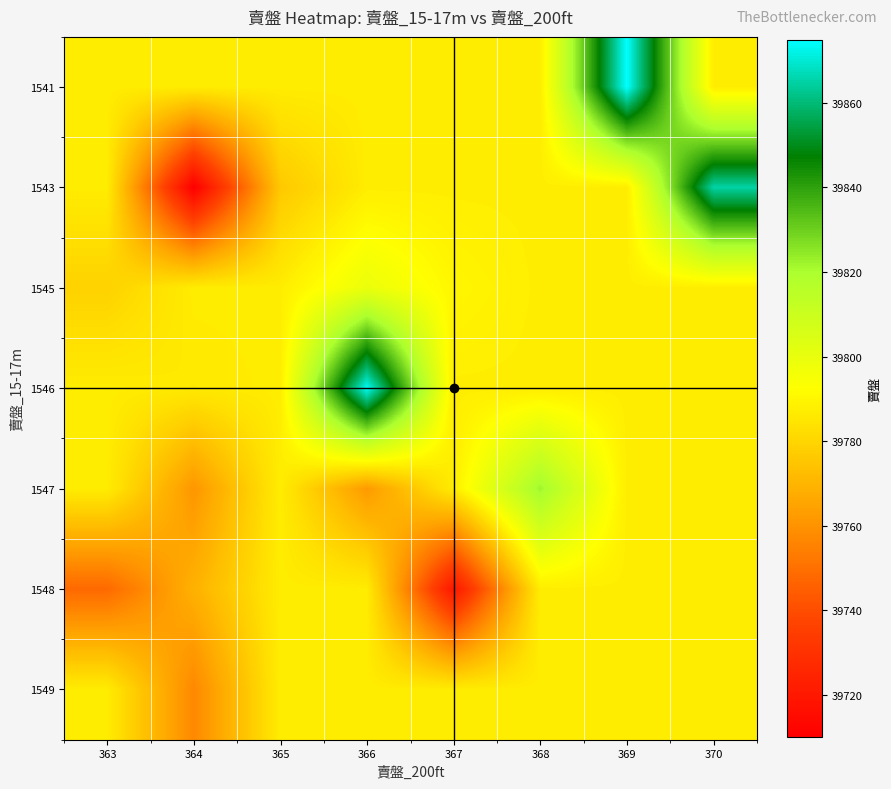

What is the difference between the highest and lowest values at 367?

71